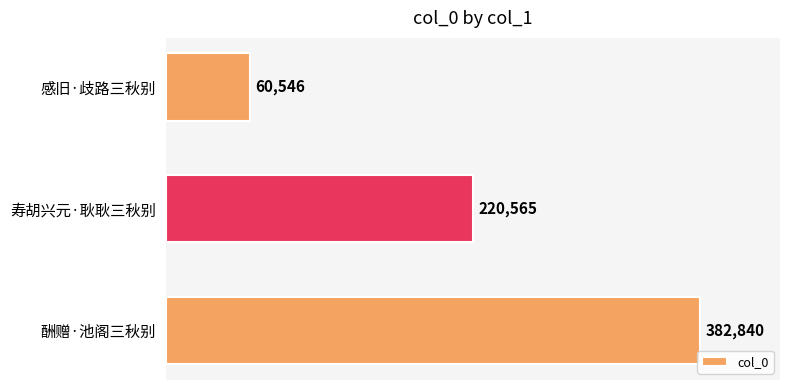

The chart shows a value of 220565 at 寿胡兴元·耿耿三秋别. True or false?

True